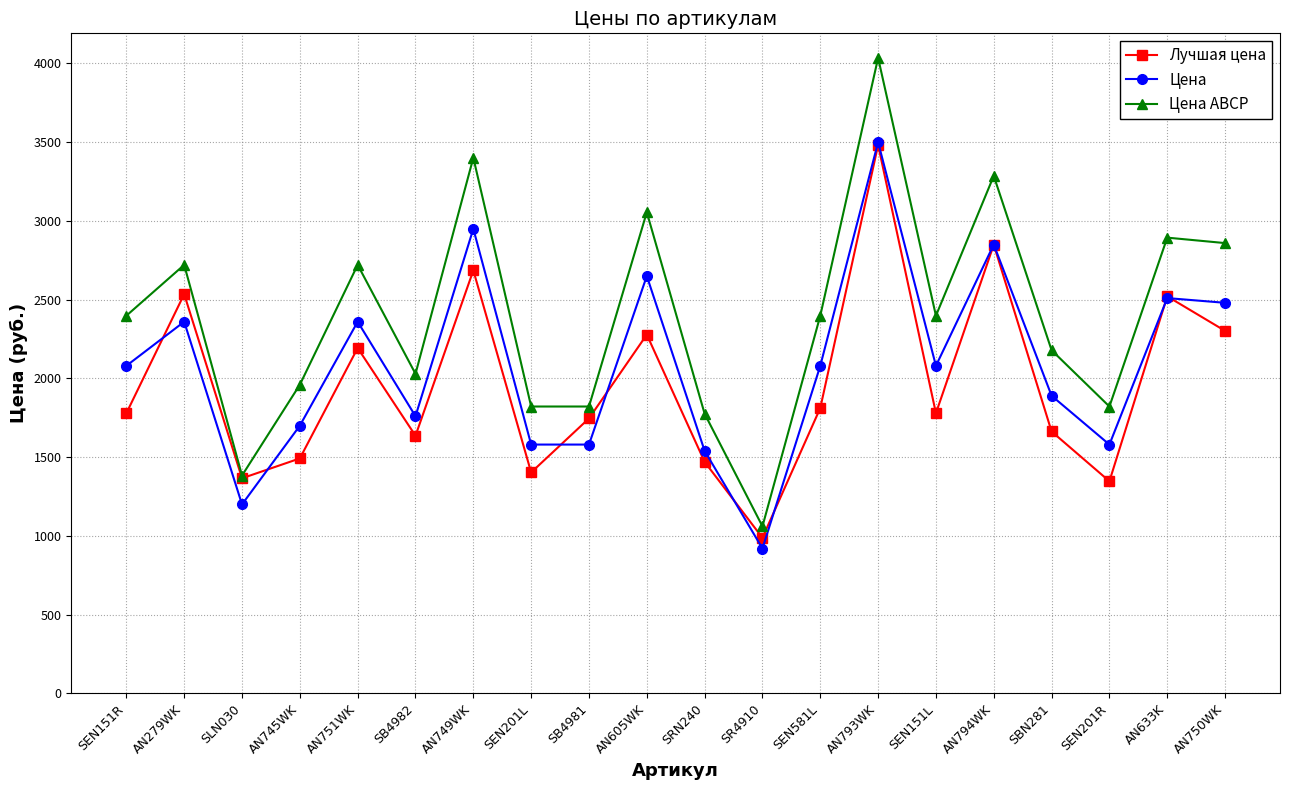

What is the approximate value of Цена ABCP at SBN281?

2179.0